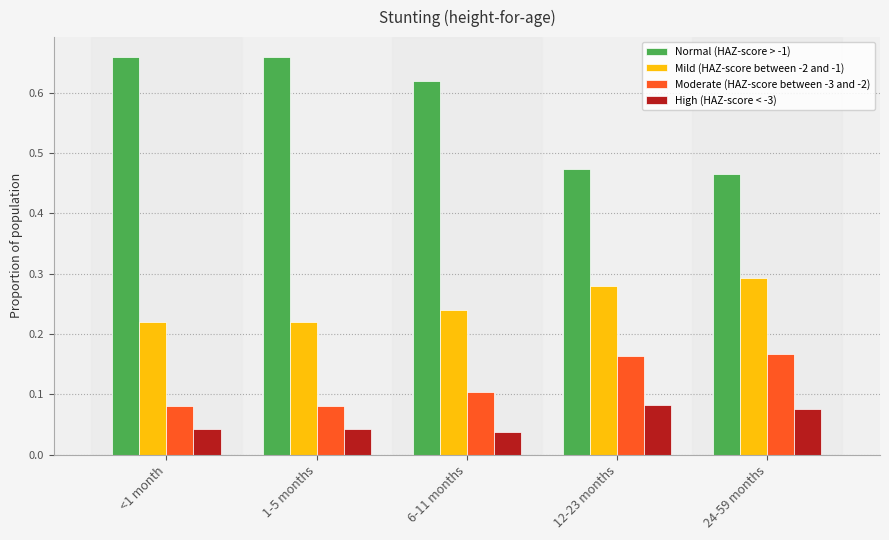

What is the sum of the Normal (HAZ-score > -1) values at 12-23 months and 24-59 months?

0.9